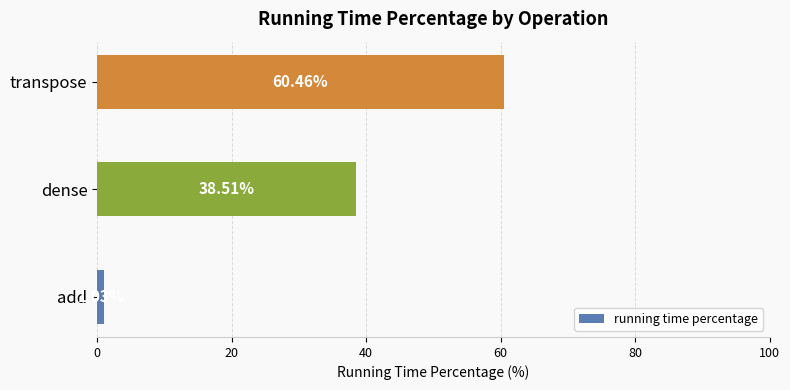

At which label is the value closest to 30?

dense